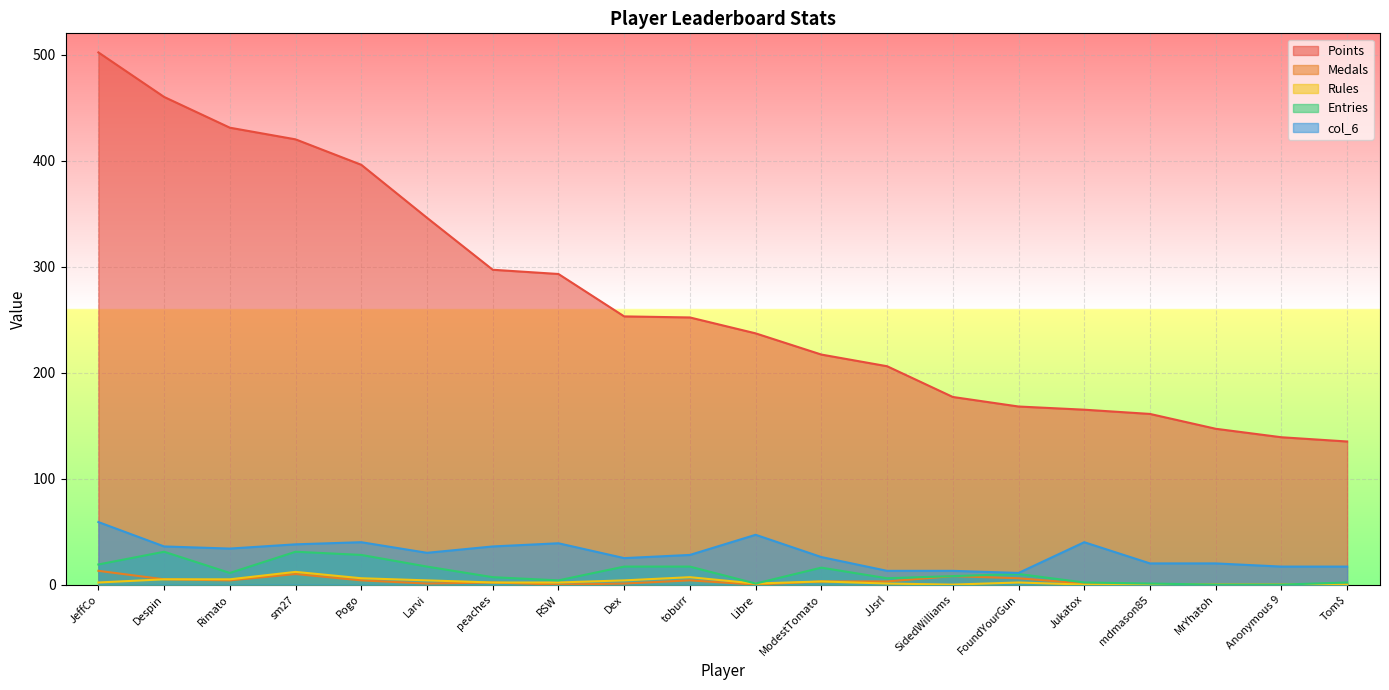

Where is Medals nearest to the value 6?

FoundYourGun